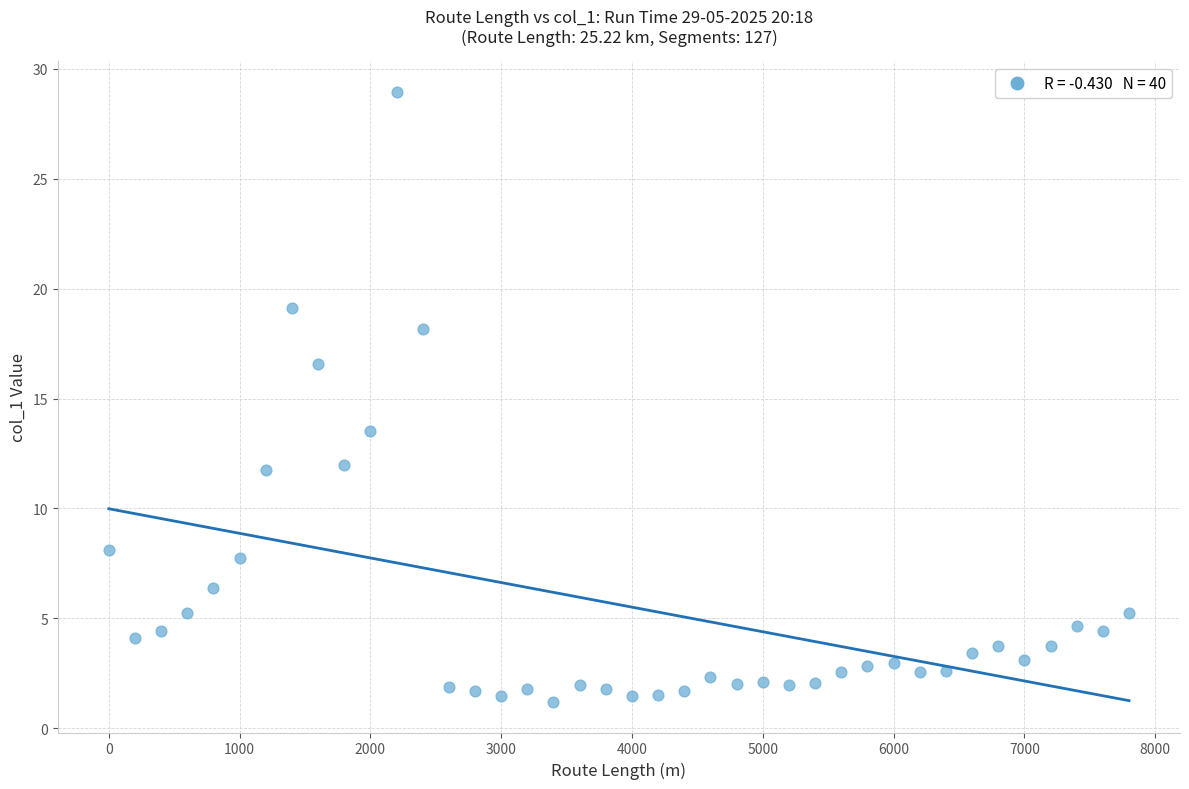

What is the range of X values (max minus min)?

7800.0